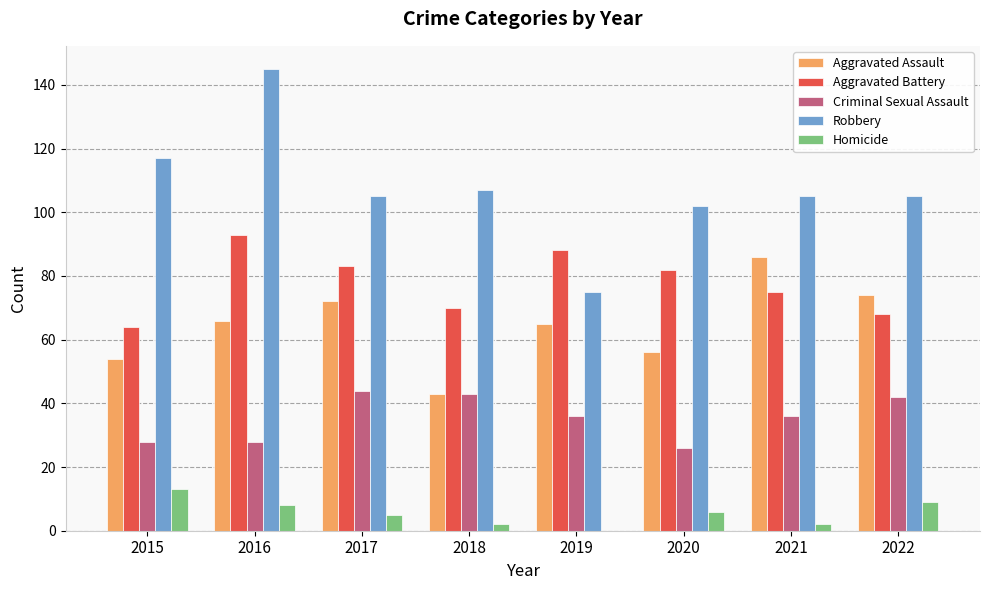

What is the sum of the Aggravated Assault values at 2020 and 2016?

122